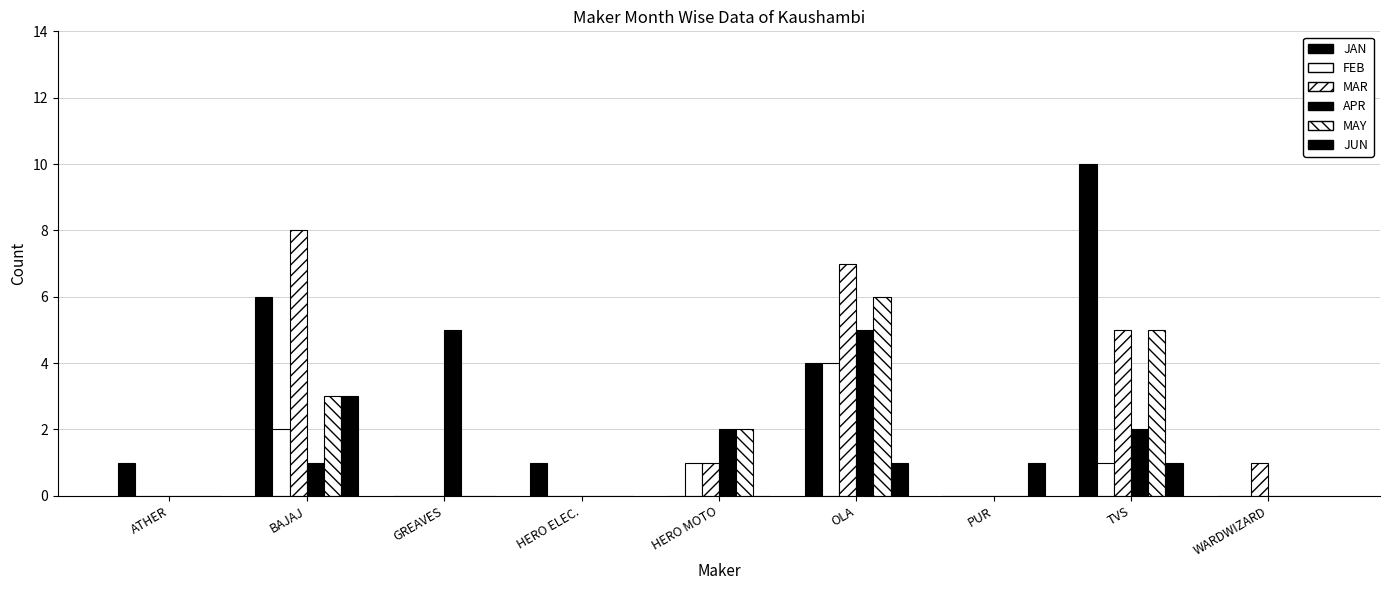

Rank the series at ATHER from lowest to highest value.

FEB, MAR, APR, MAY, JUN, JAN